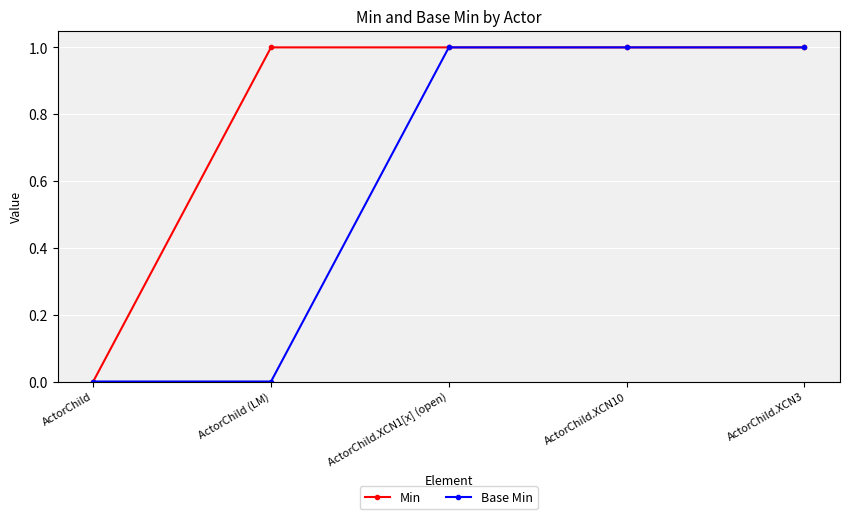

How many categories are shown in the chart?

5